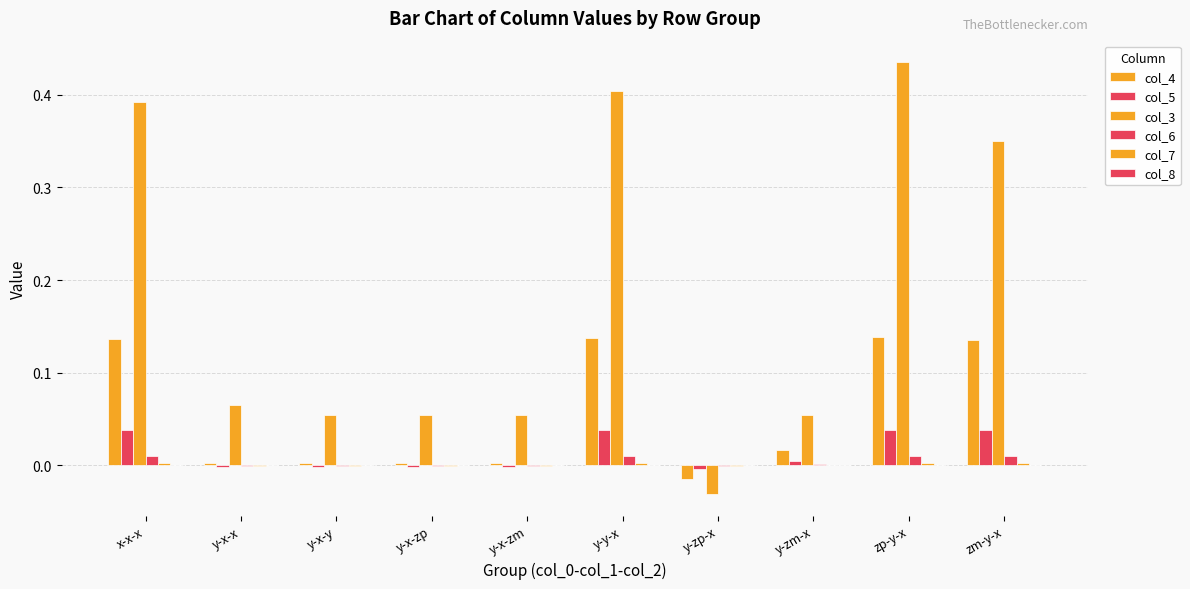

Does the chart contain stacked bars?

No